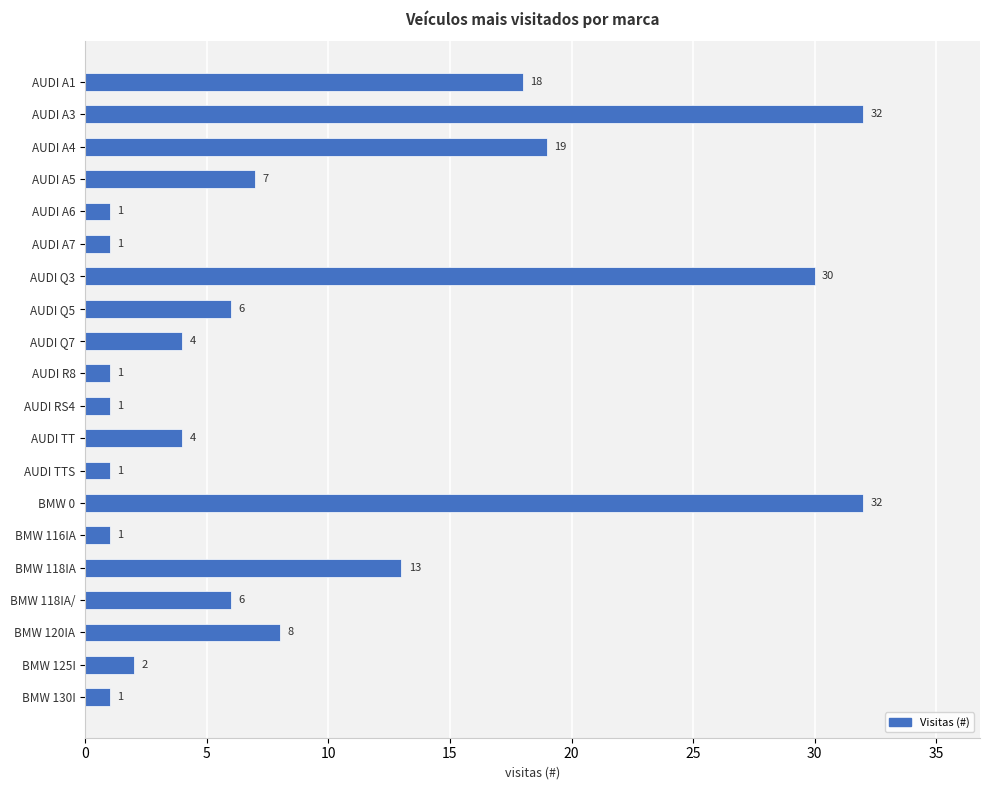

Between AUDI A1 and BMW 0, which is larger?

BMW 0